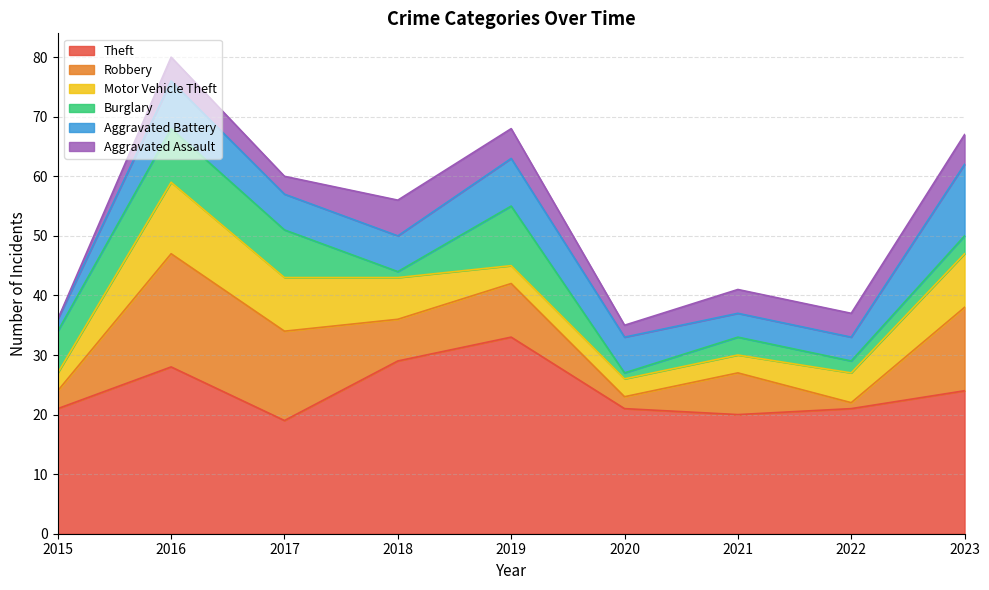

Does the chart have visible grid lines?

Yes